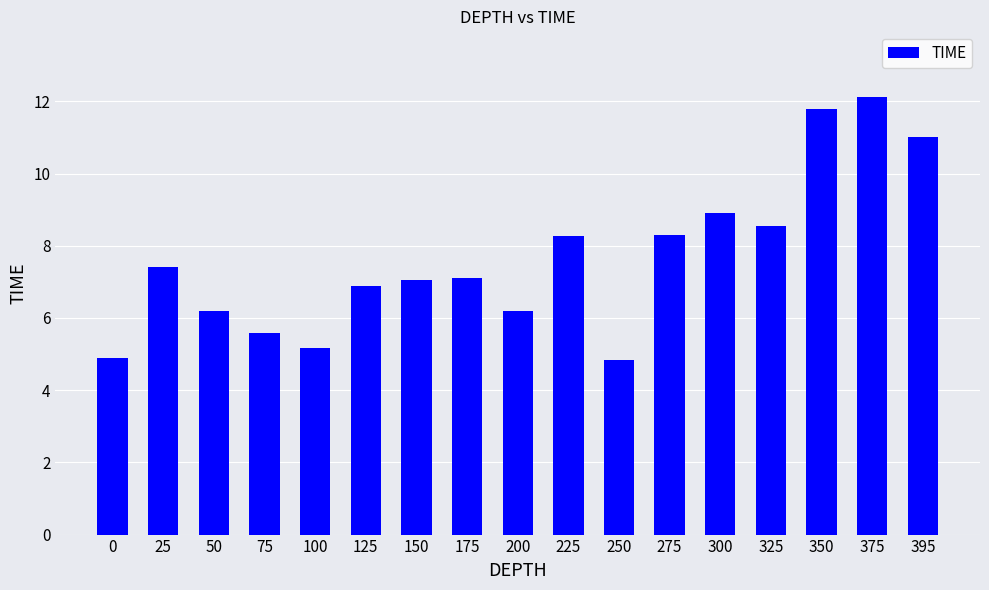

Where does the data first go above 7?

25